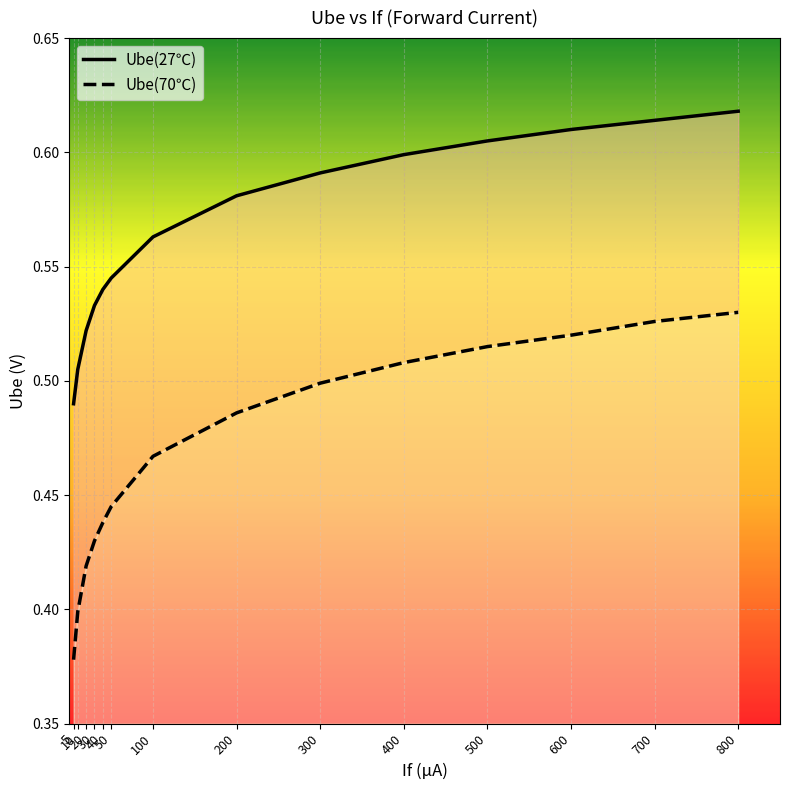

Count the Ube(27℃) values in the range 0 to 1.

14